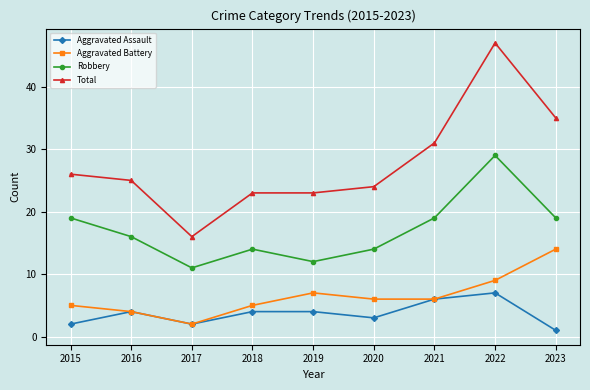

True or false: Aggravated Battery and Total intersect in this chart.

False